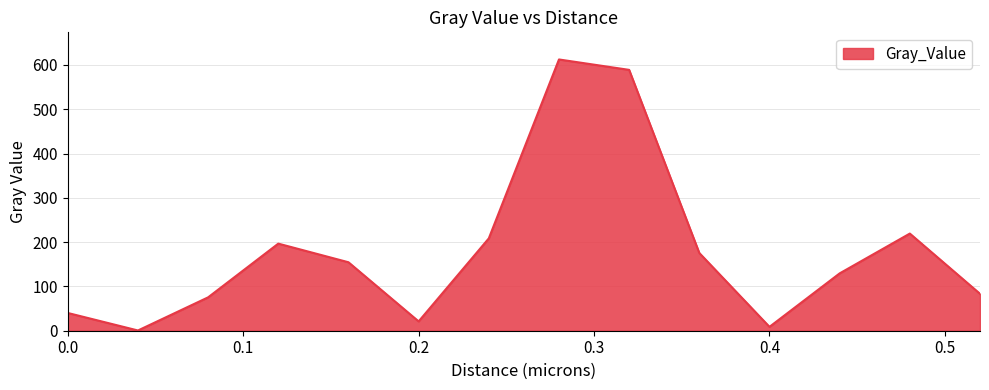

What is the greatest value displayed?

612.4